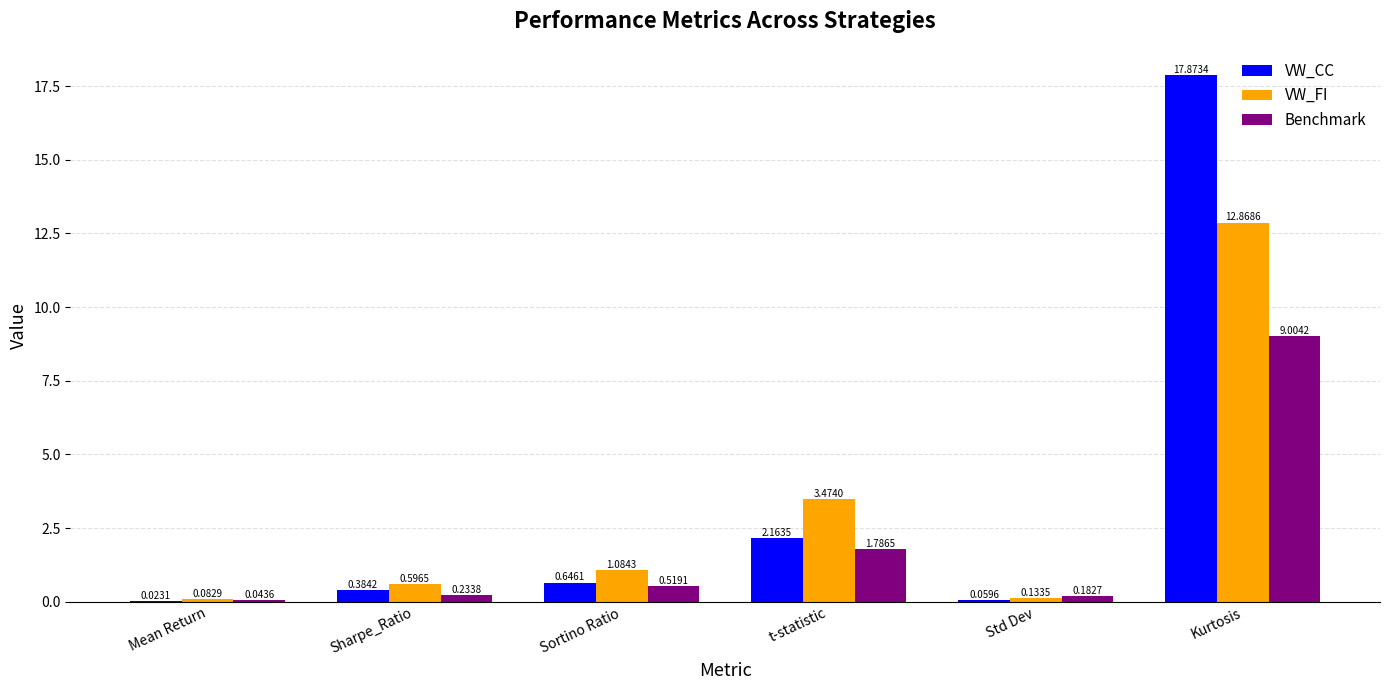

Which series changed the most between Sharpe_Ratio and Std Dev?

VW_FI